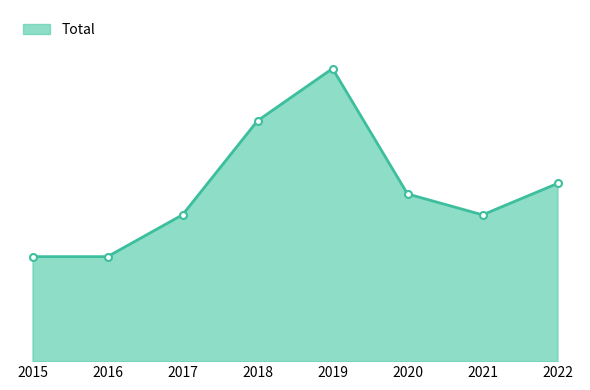

Does the chart have visible grid lines?

No